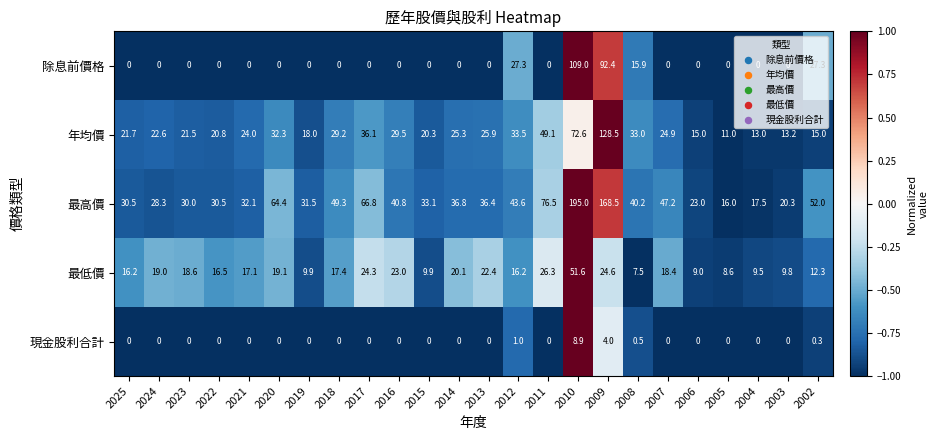

Is it true that 年均價 equals 45.2 at 2010?

False